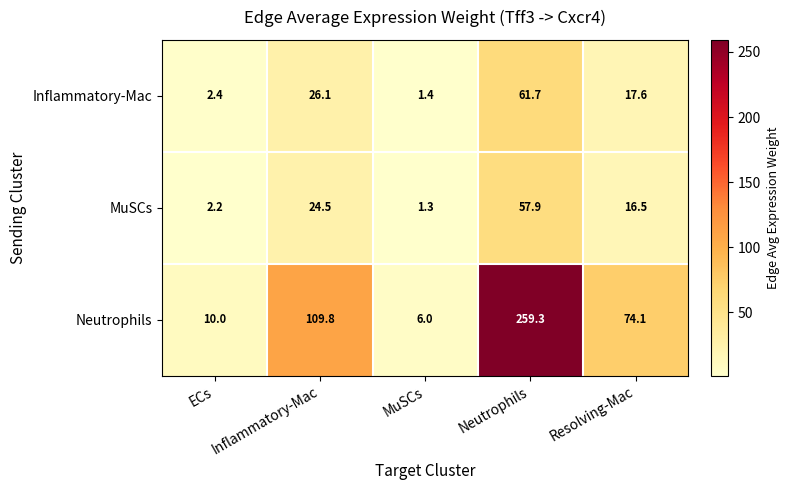

What is the sum of the Neutrophils values at MuSCs and Neutrophils?

265.3